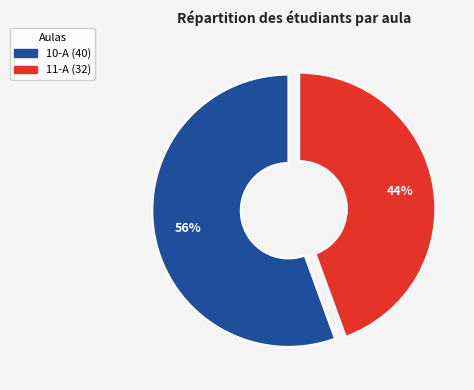

Is the sum of 10-A and 11-A greater than half?

Yes